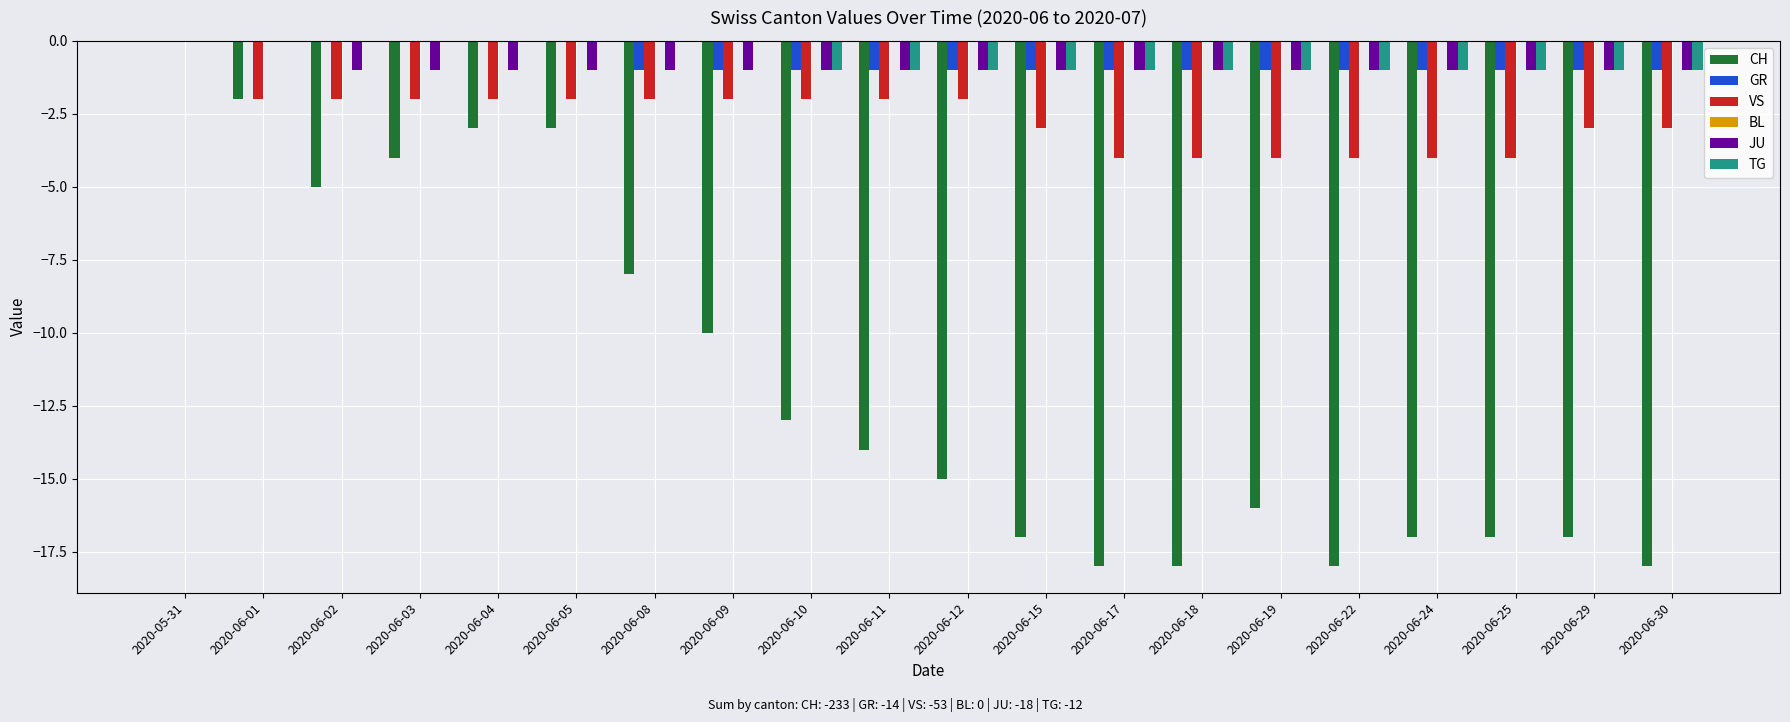

Is the value of CH at 2020-06-08 greater than the value of TG at 2020-06-08?

No